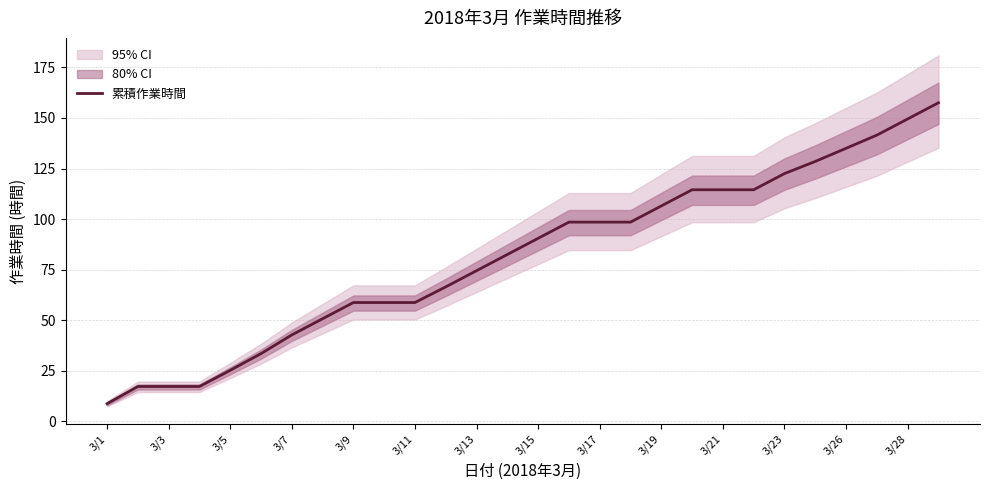

Which category has the lowest value in the 累積作業時間 series?

3/1